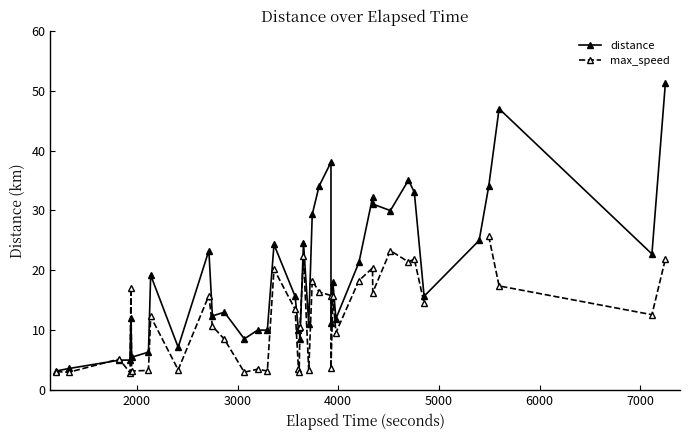

True or false: max_speed has more than 1 points higher than both neighbors.

True